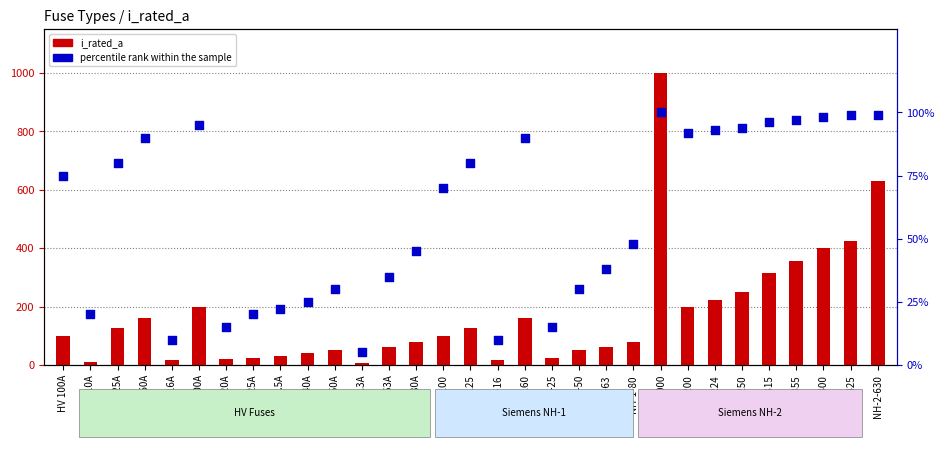

What are all the series names shown in the legend?

i_rated_a, percentile rank within the sample